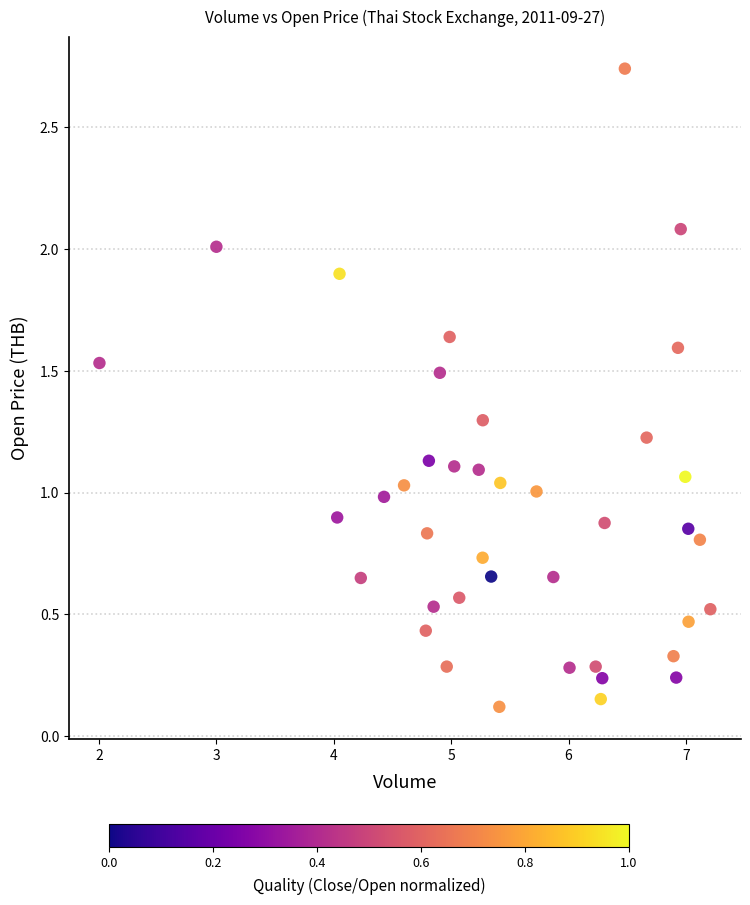

What is the range of X values (max minus min)?

5.2